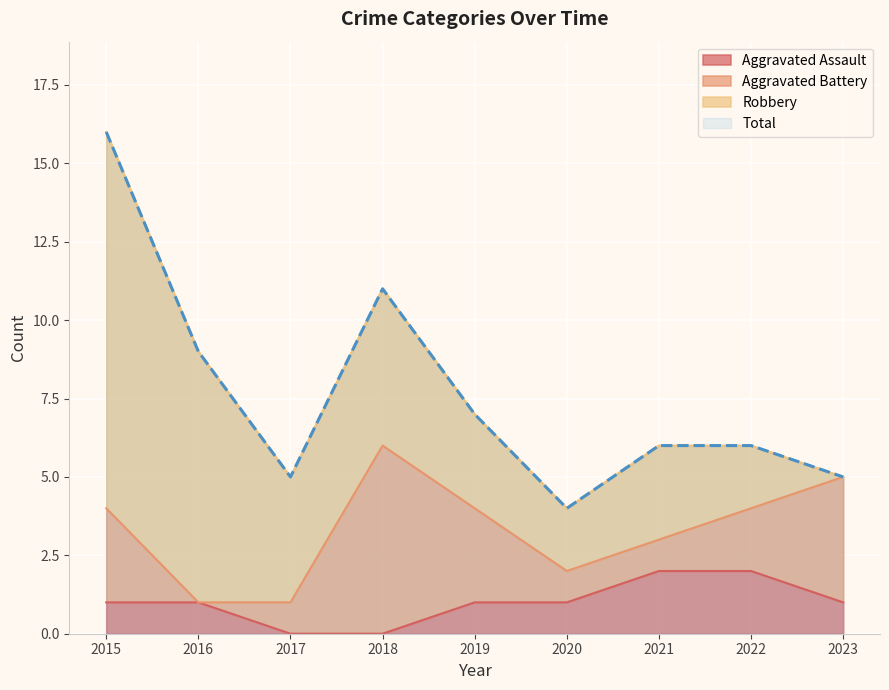

True or false: Aggravated Assault has a value of 2 at 2016.

False